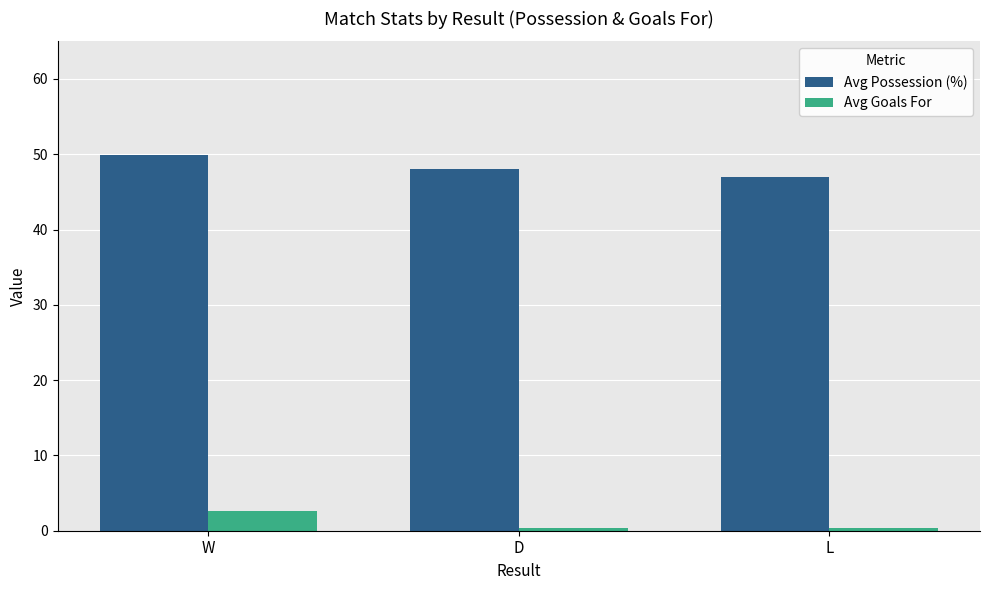

What is the difference between the highest and lowest values at W?

47.2